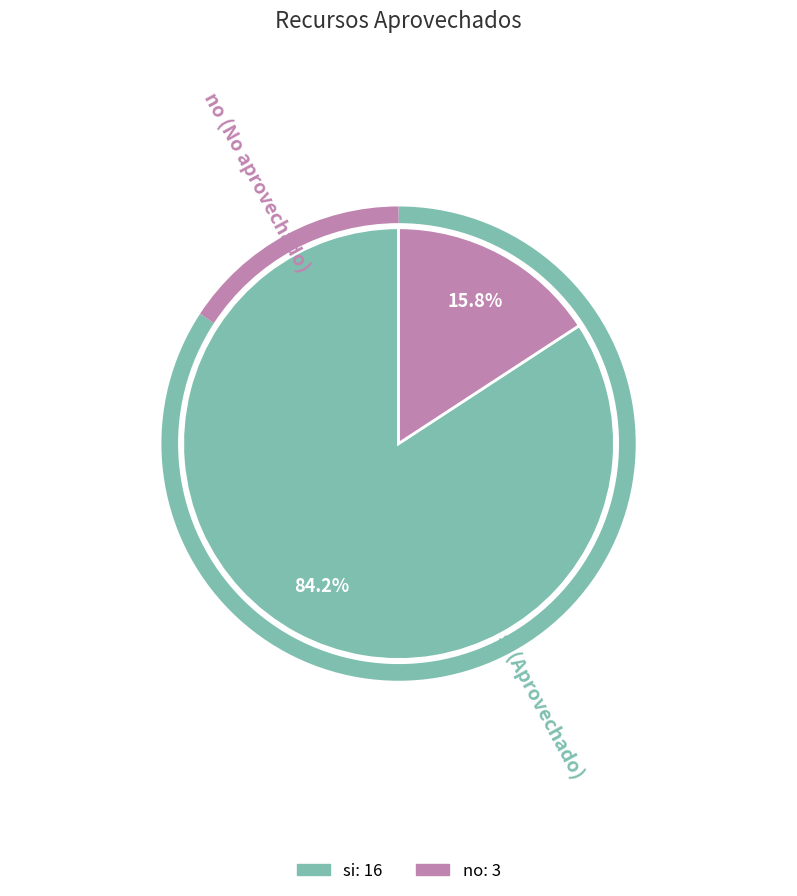

Rank the categories by value from highest to lowest.

si, no